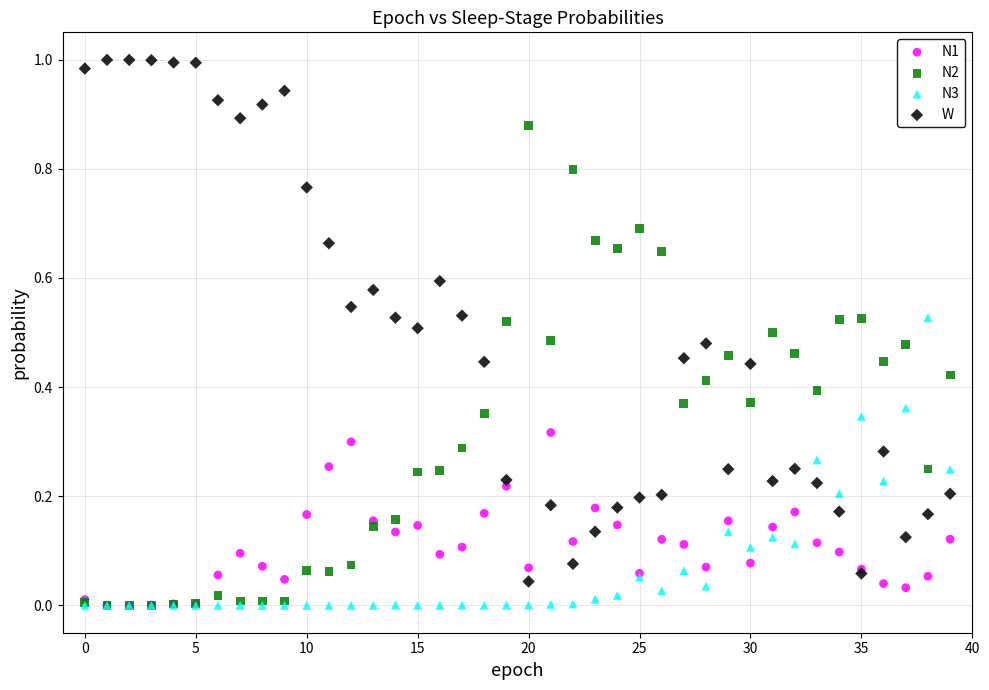

What are all the series names shown in the legend?

N1, N2, N3, W